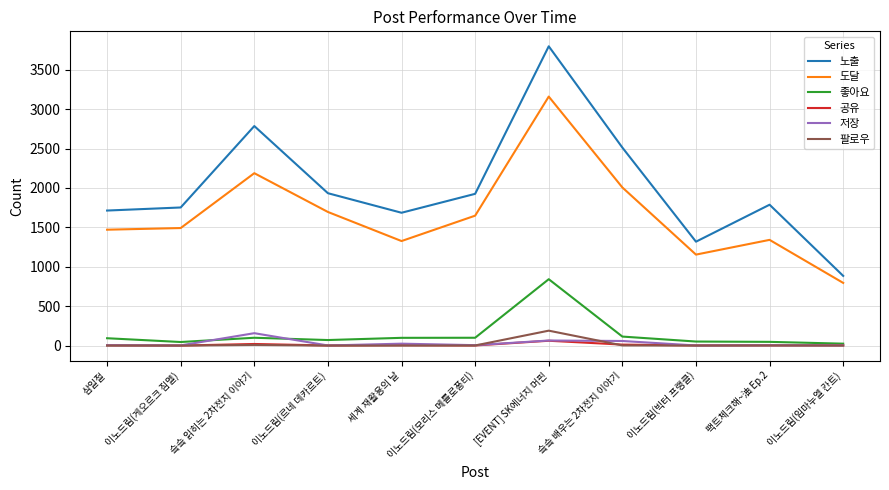

True or false: 공유 and 도달 cross at least once.

False